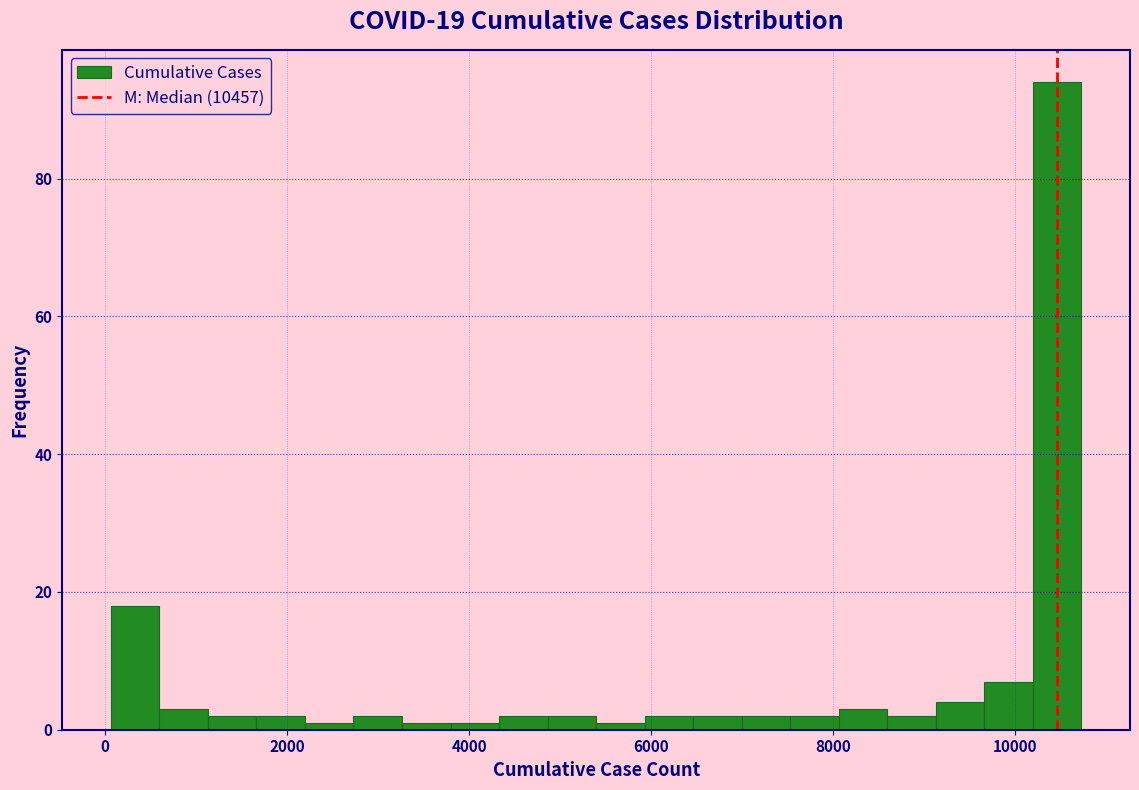

Around what value on the x-axis is the tallest bar? Give the approximate position of its centre, as read against the axis.

10400